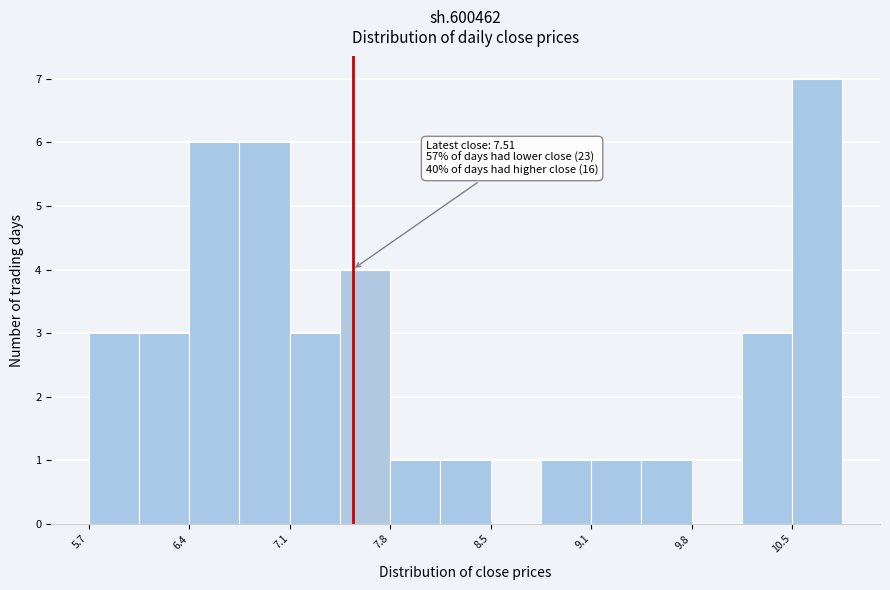

Around what value on the x-axis is the tallest bar? Give the approximate position of its centre, as read against the axis.

10.7